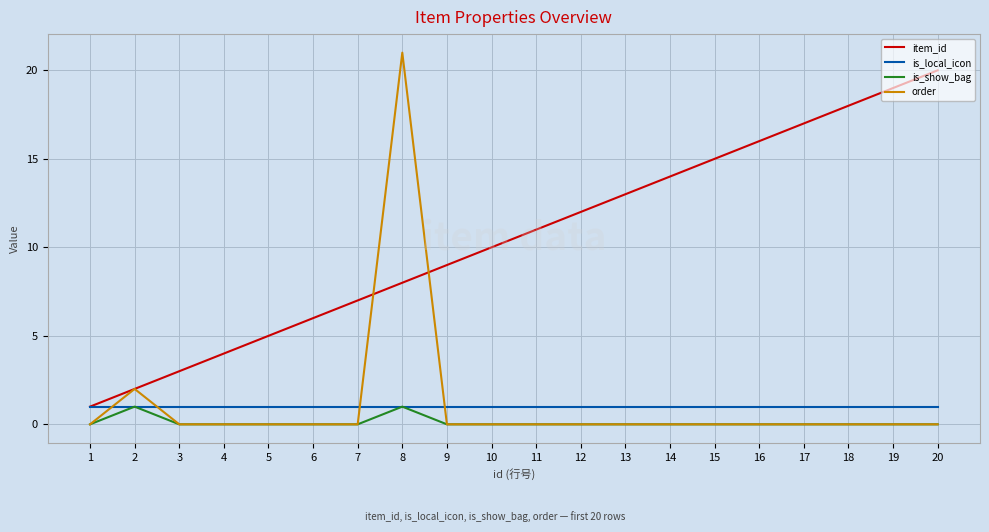

What is the sum of all item_id values?

210